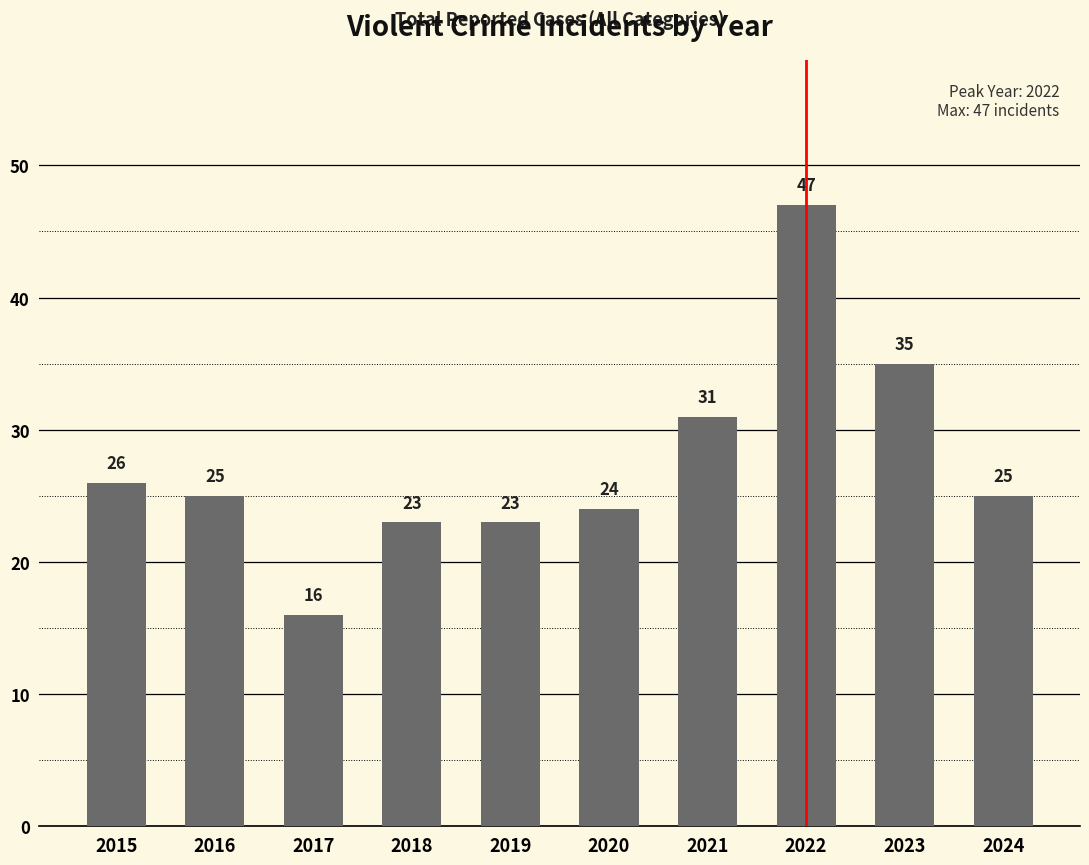

Is it true that the value at 2016 is 17?

False